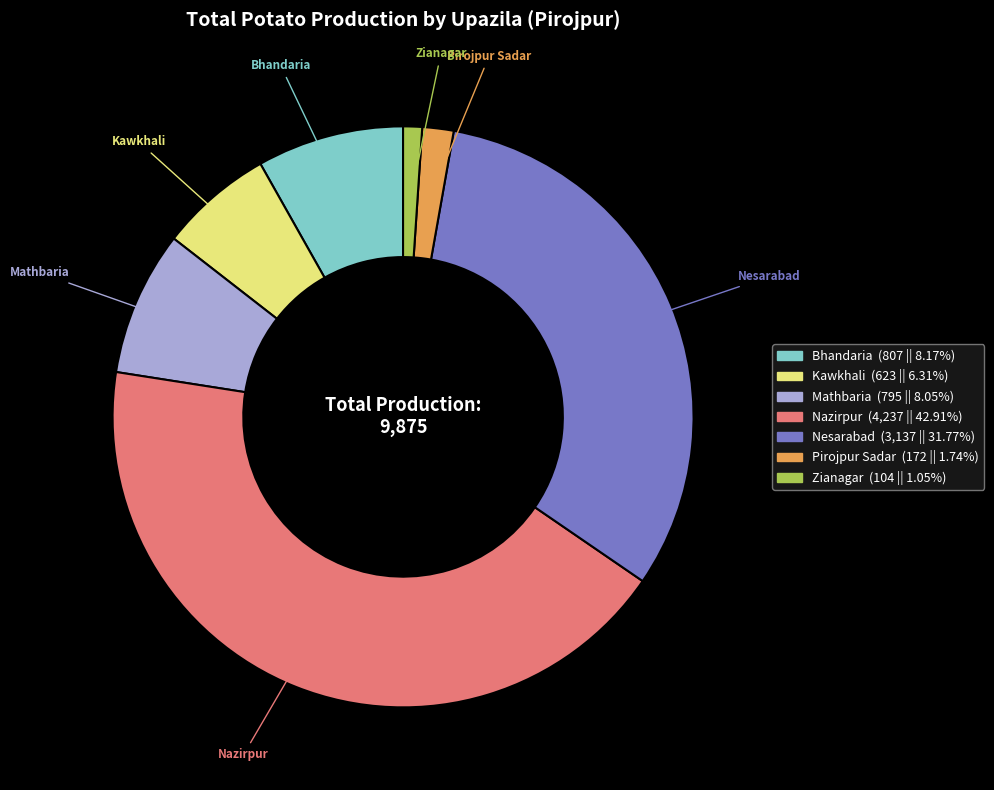

Do Nazirpur (4,237 || 42.91%) and Zianagar (104 || 1.05%) together represent more than half of the pie?

No